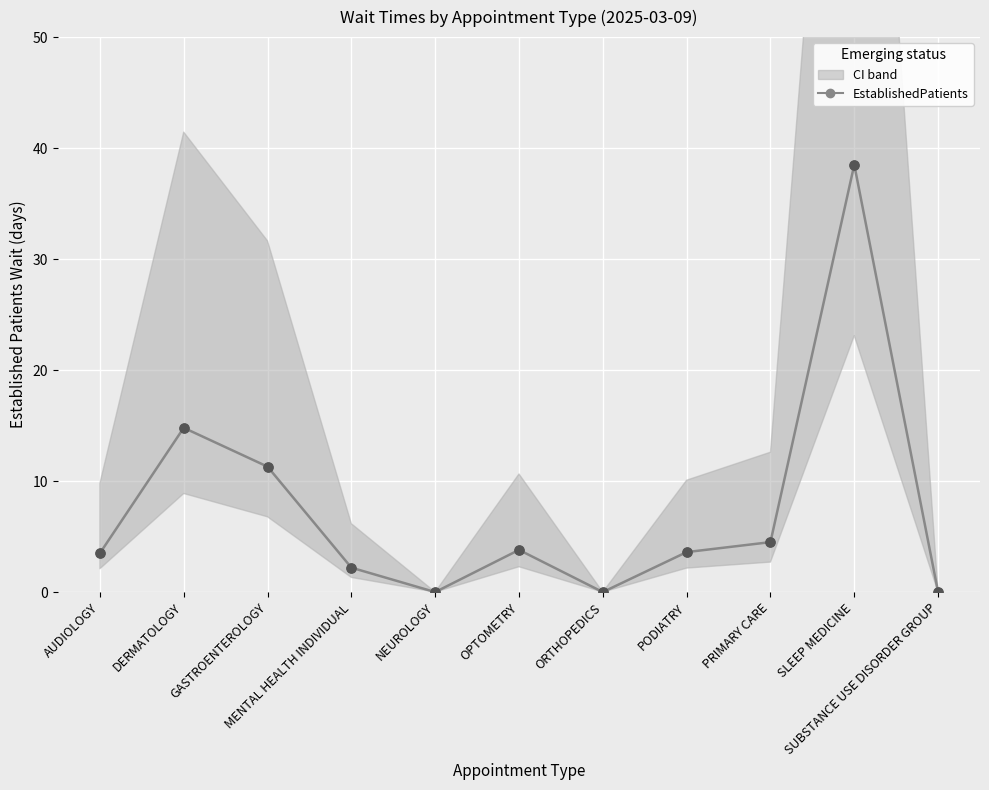

Approximately how many times larger is the value at AUDIOLOGY compared to OPTOMETRY?

0.9